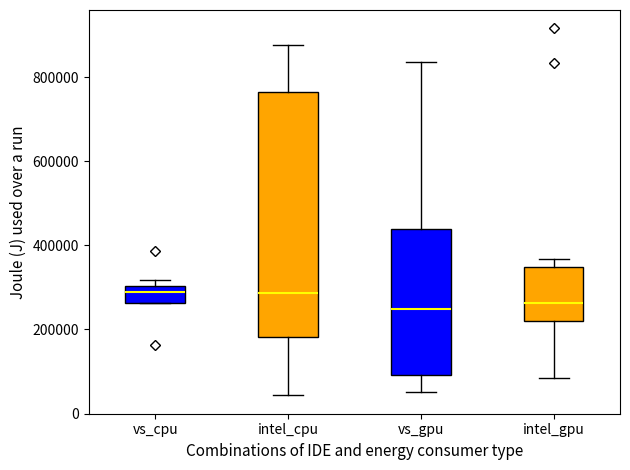

Reading left to right, transcribe this box plot: for each box, give where its median line is, the range the box spans, and where its two whiskers end, as read against the y-axis. The values are not printed on the chart, so give them approximately, as read against the axis.

vs_cpu: median 280000, box 260000 to 300000, whiskers 260000 to 320000
intel_cpu: median 280000, box 180000 to 760000, whiskers 40000 to 880000
vs_gpu: median 240000, box 100000 to 440000, whiskers 60000 to 840000
intel_gpu: median 260000, box 220000 to 340000, whiskers 80000 to 360000